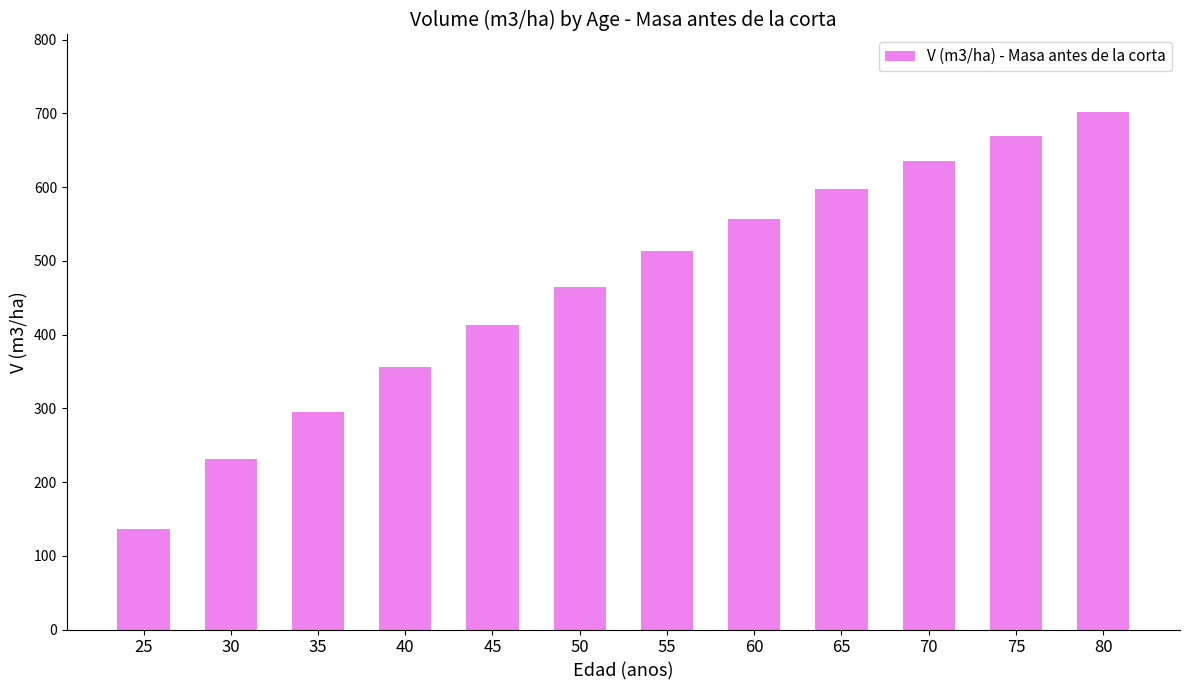

At which label does the data first exceed 512?

55